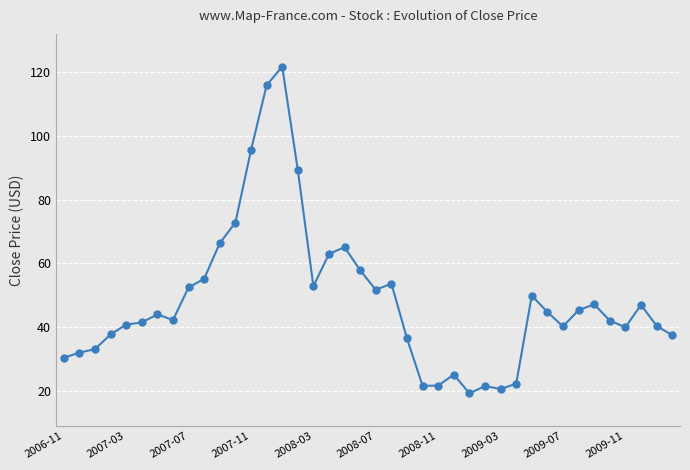

What is the difference between the maximum and second lowest values?

101.3